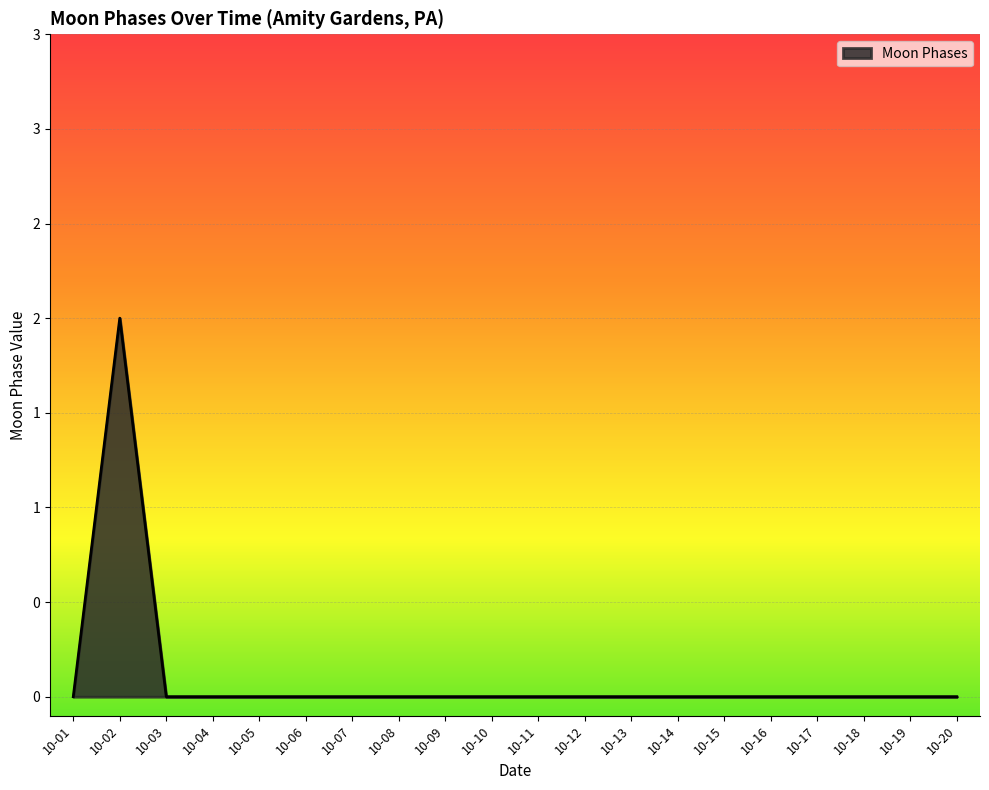

Is this an area chart (filled region under the line)?

Yes